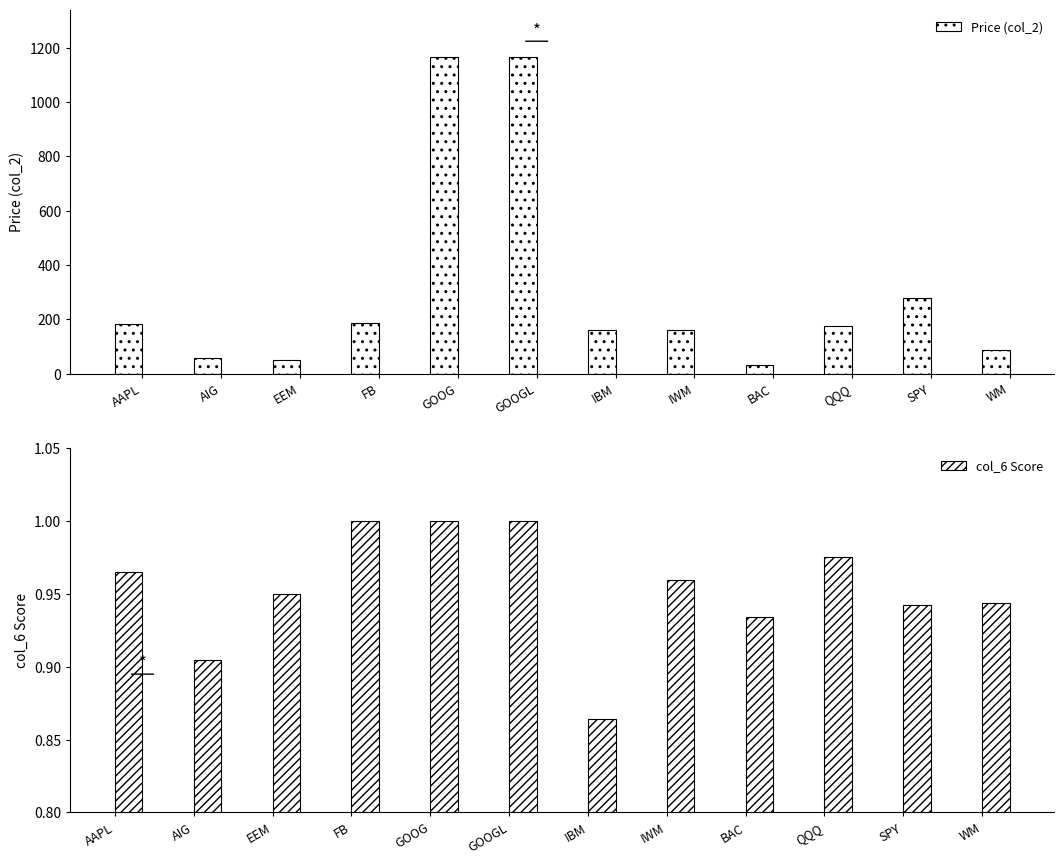

Between IWM and SPY, which series saw the biggest shift?

Price (col_2)